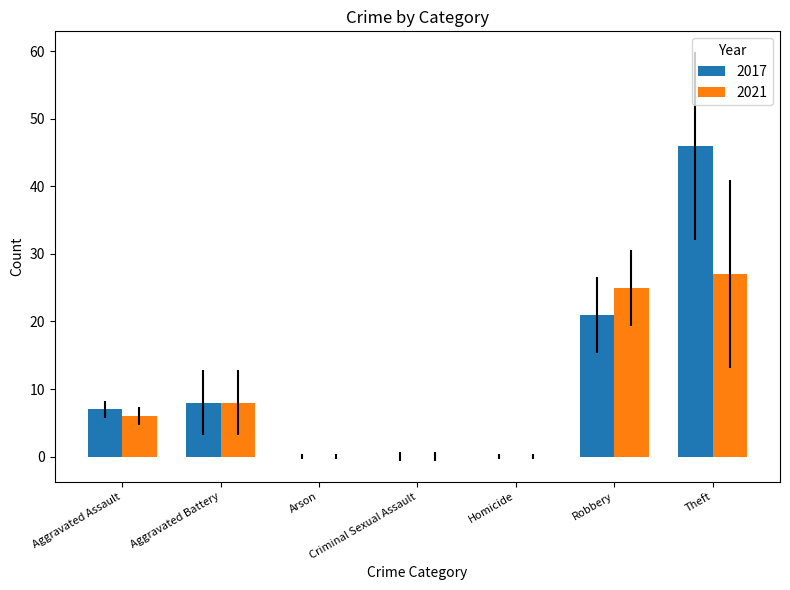

Which series has the largest total across all categories?

2017